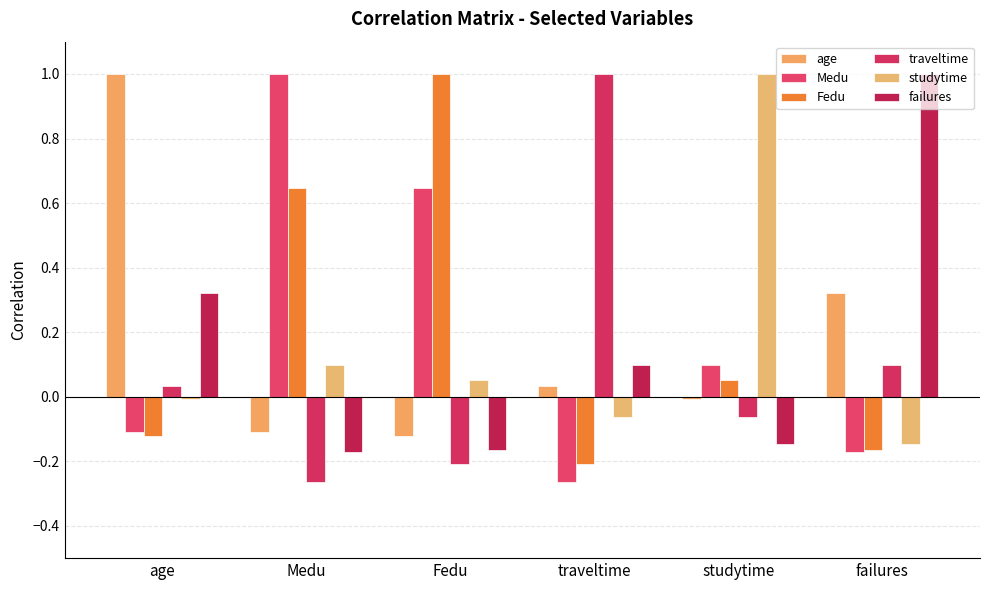

How many bars are there in total?

36